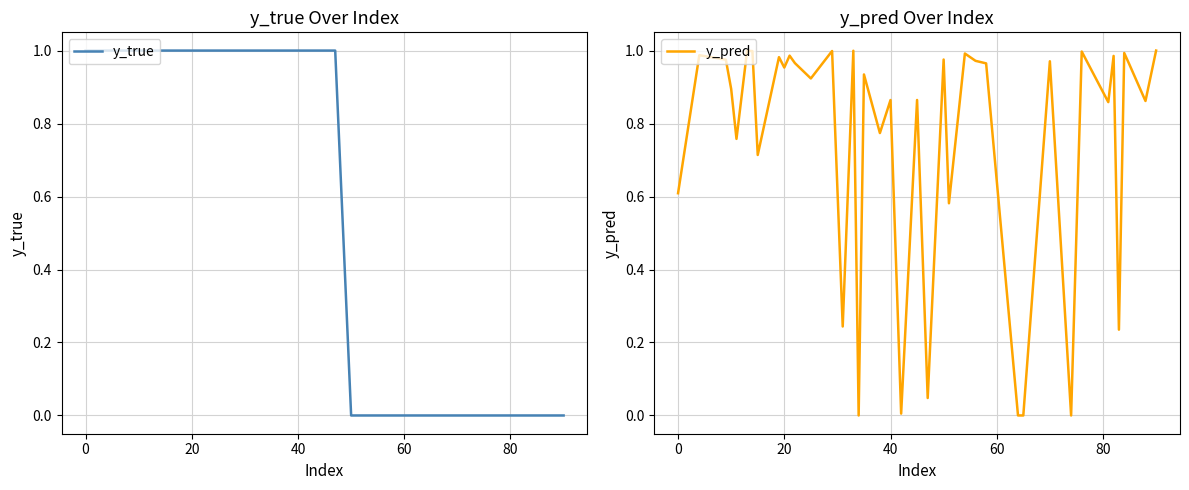

Which series ends up on top after the final intersection of y_pred and y_true?

y_pred